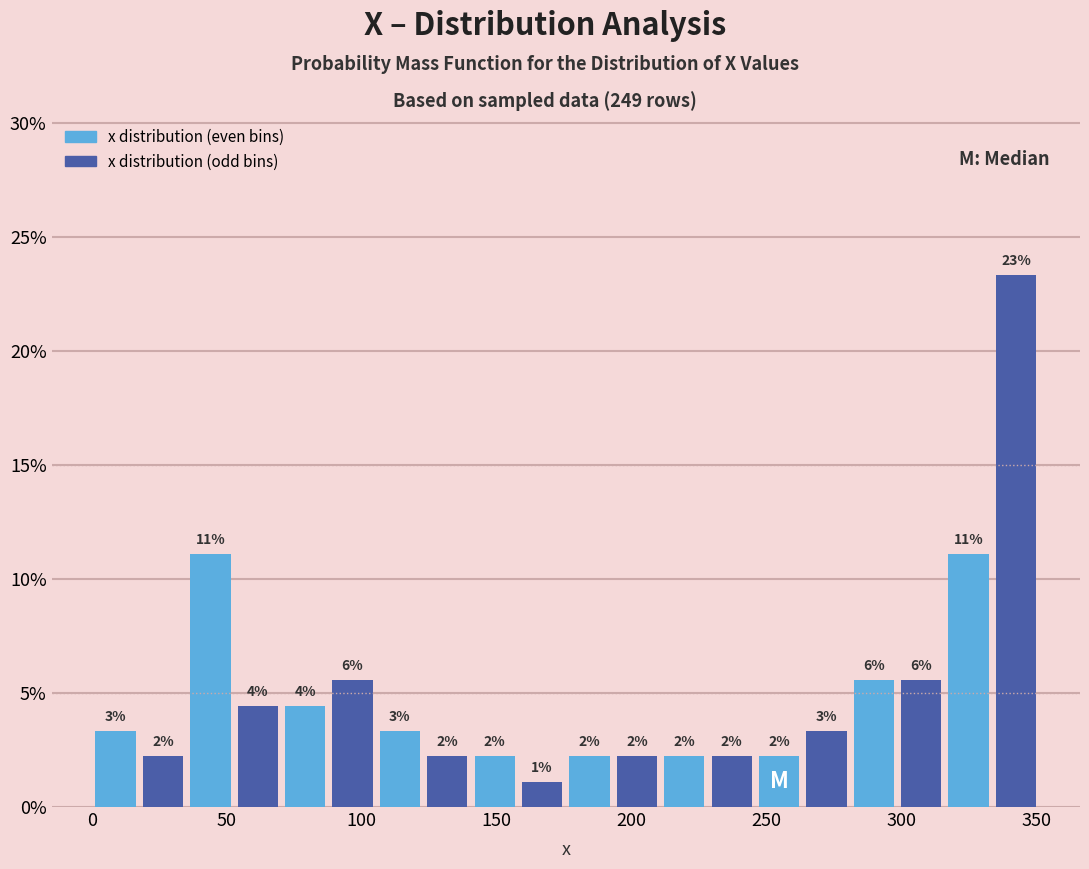

Around what value on the x-axis is the tallest bar? Give the approximate position of its centre, as read against the axis.

345